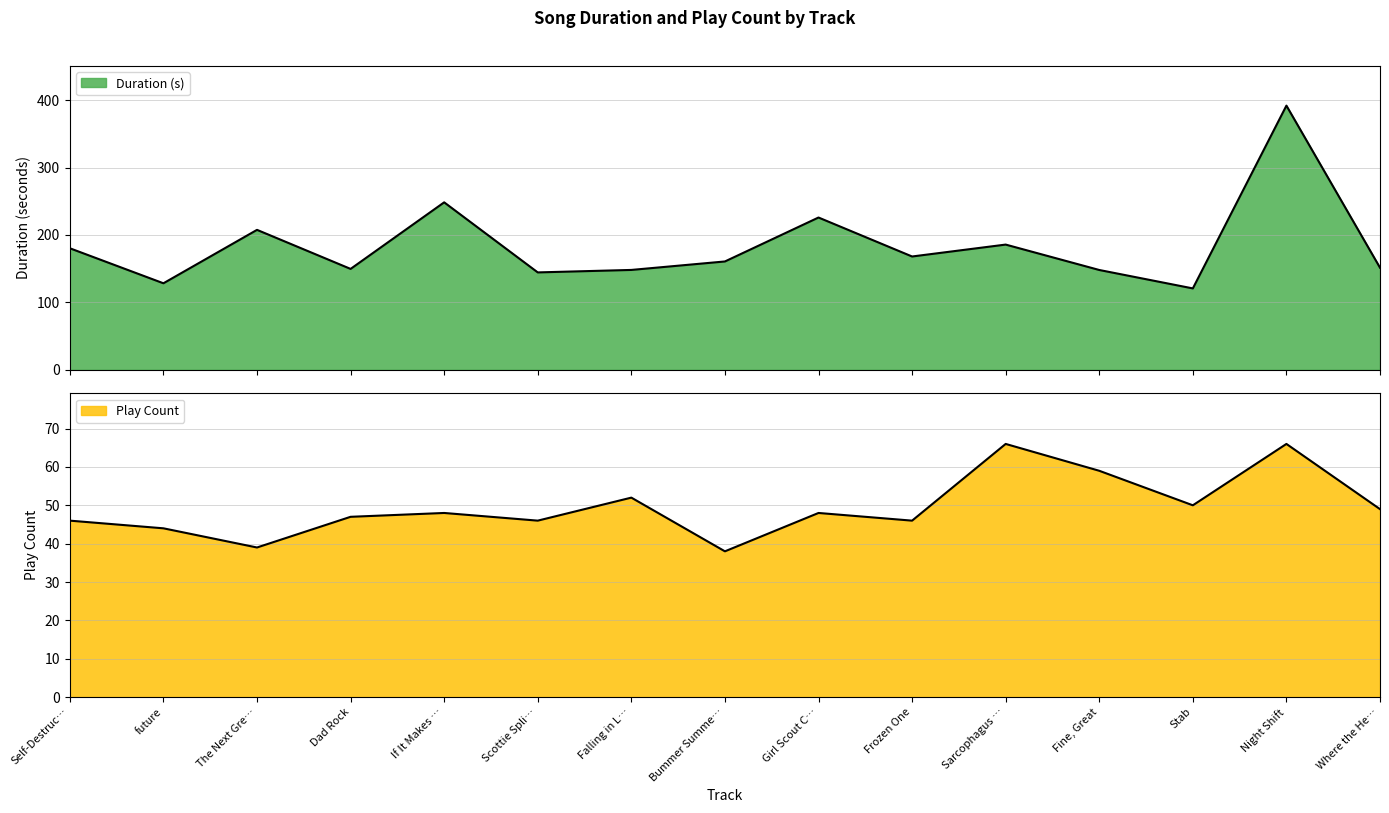

What position from the left is Where the He…?

15